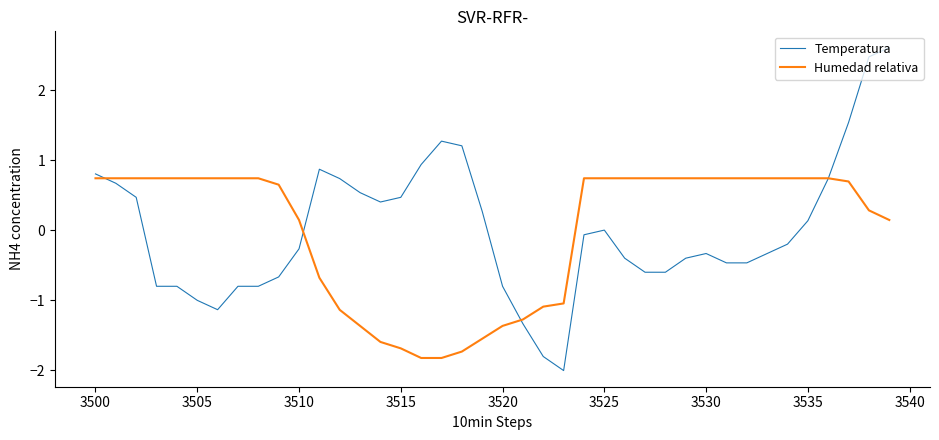

Which series has the widest spread of values?

Temperatura